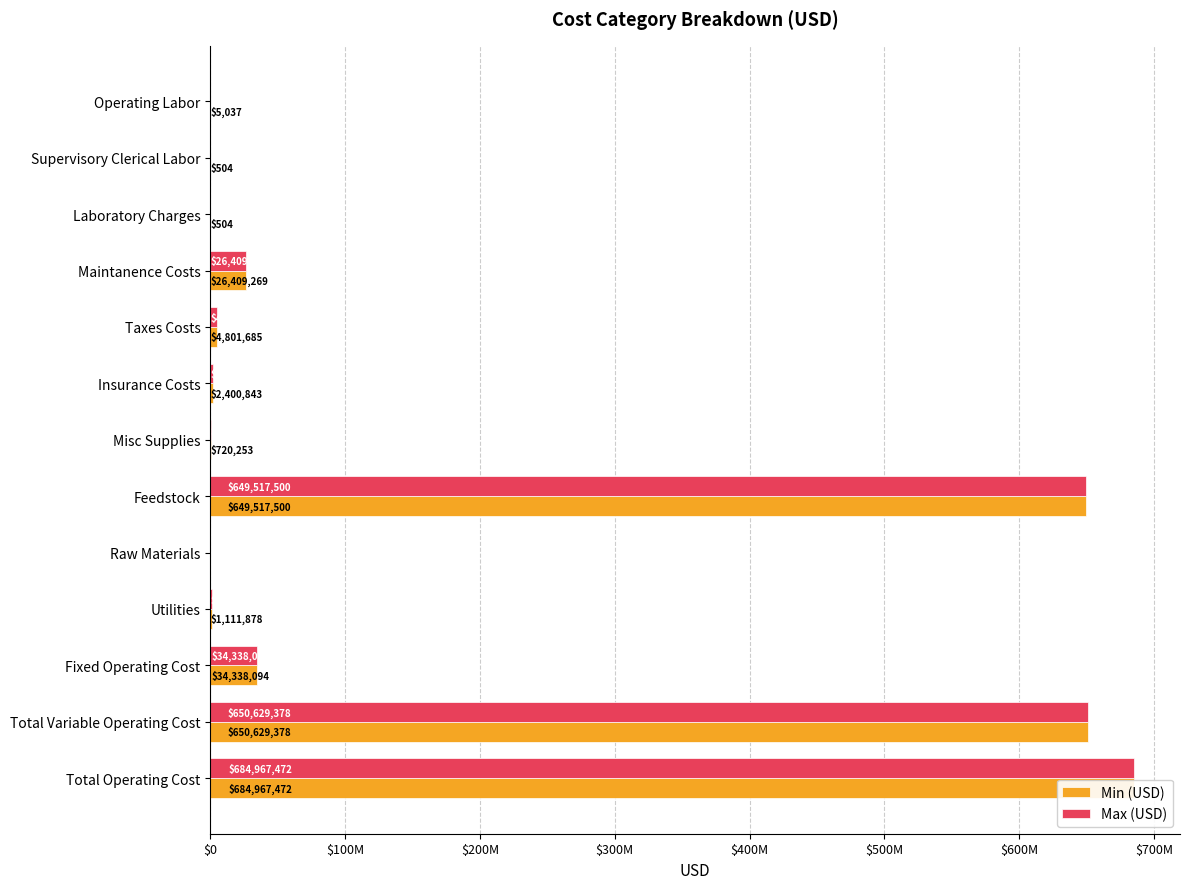

How many values in the Min (USD) series are below 2400842?

6